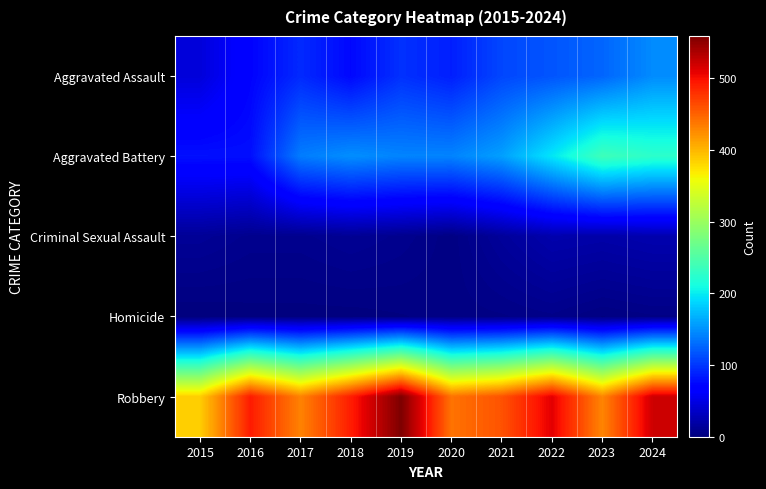

What is the greatest value displayed?

559